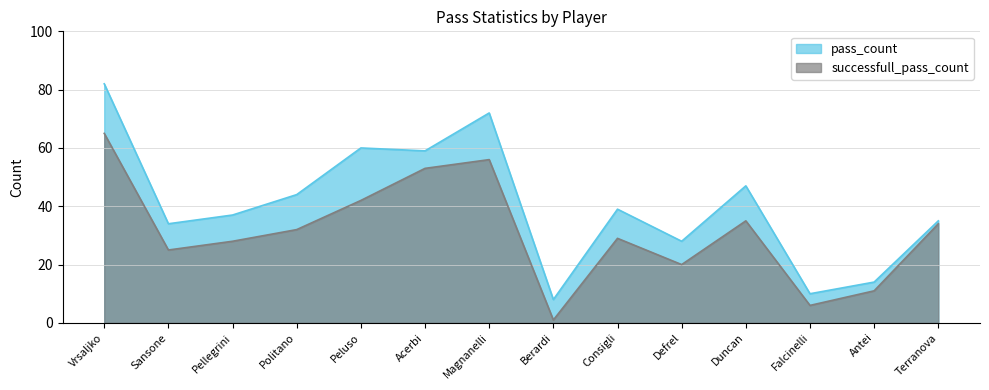

What is the total value across all series at Pellegrini?

65